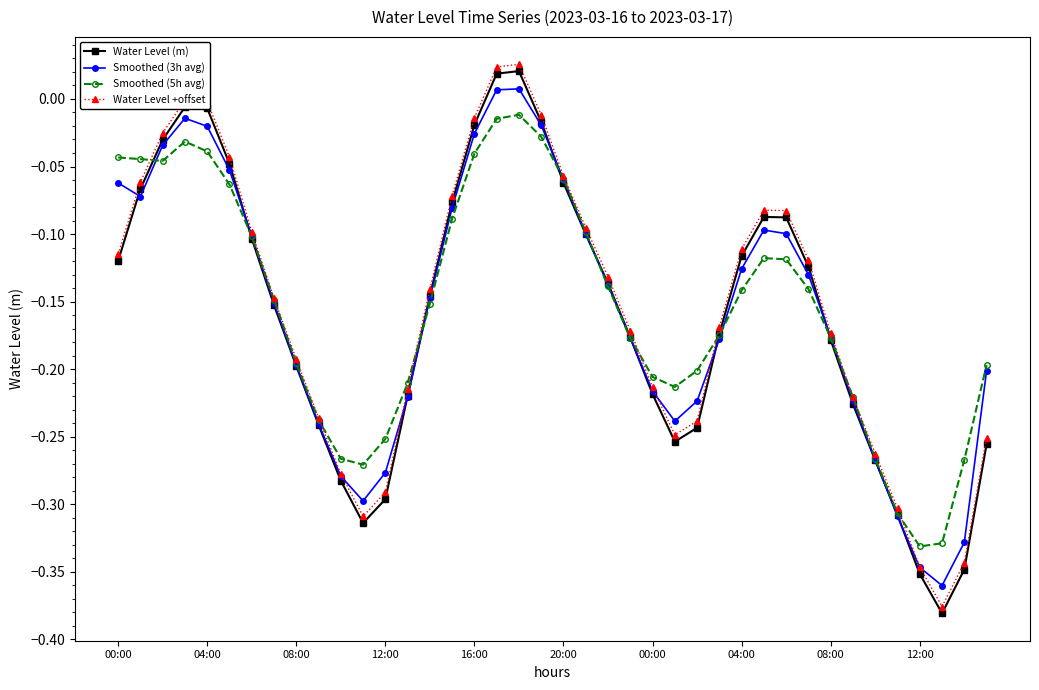

True or false: Water Level +offset has more than 0 interior local peaks.

True